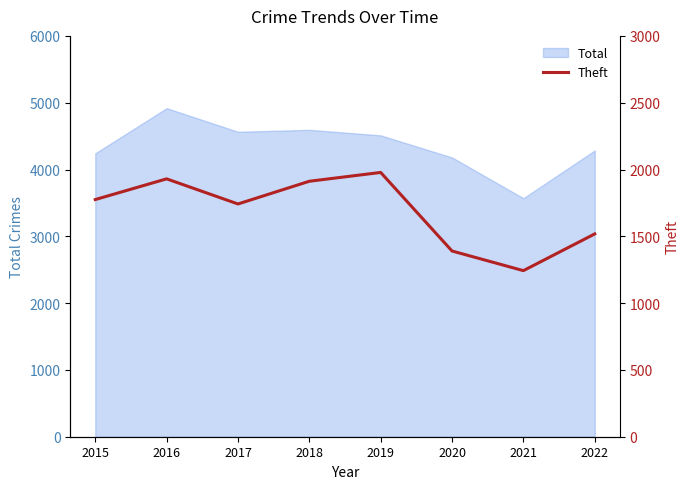

Does the chart have visible grid lines?

No